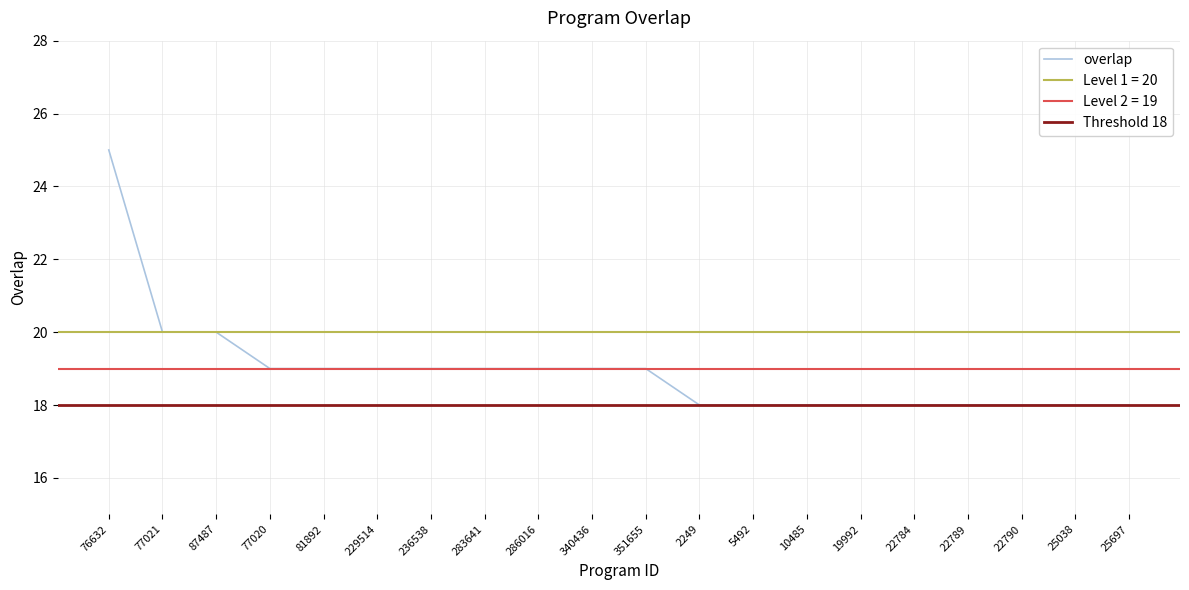

The chart shows a value of 18 at 25697. True or false?

True